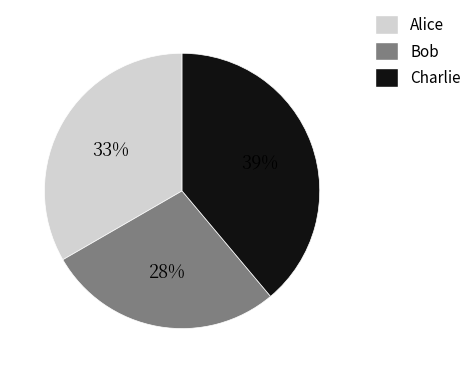

What is the ratio of the value at Bob to the value at Charlie?

0.7